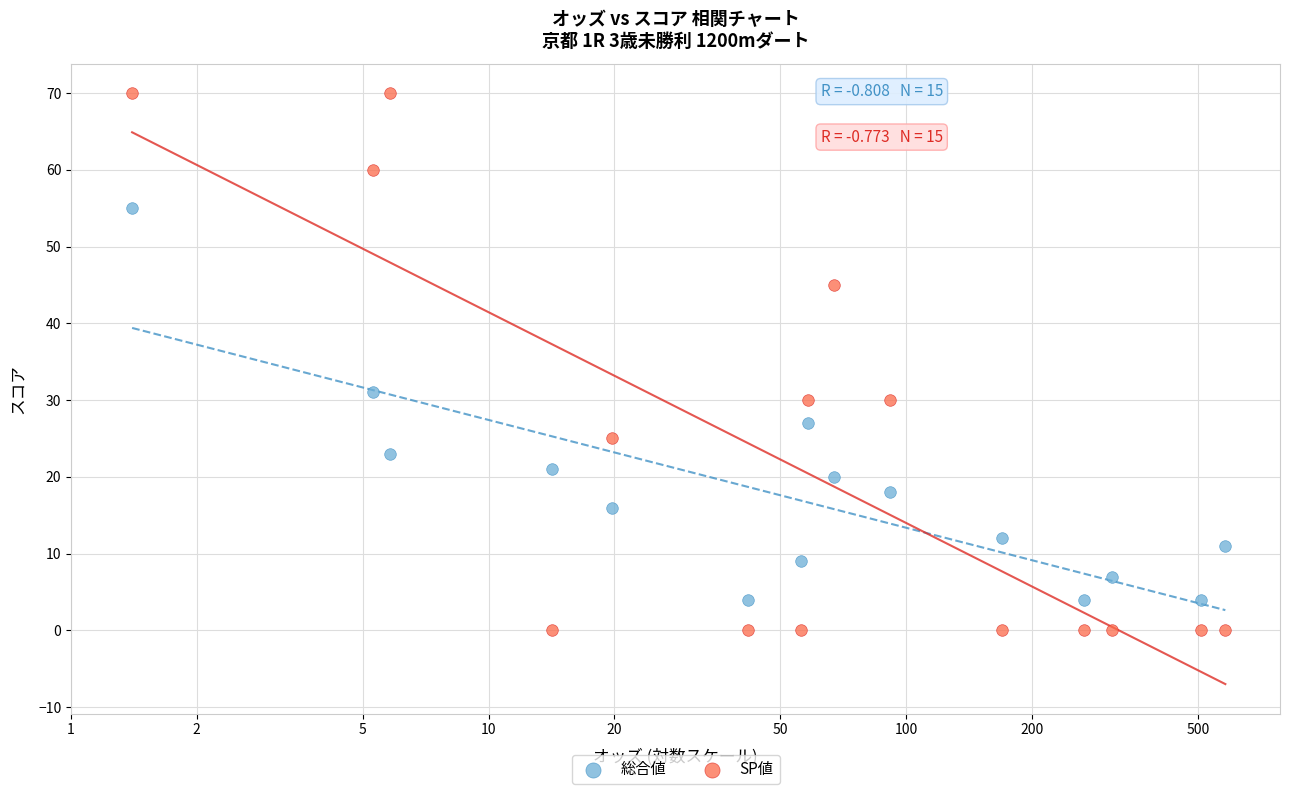

Which series reaches the maximum Y coordinate?

SP値